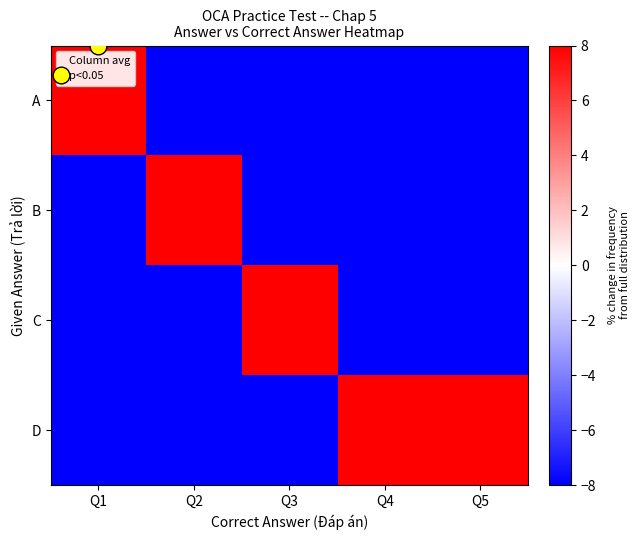

How many positive values does the D series have?

2